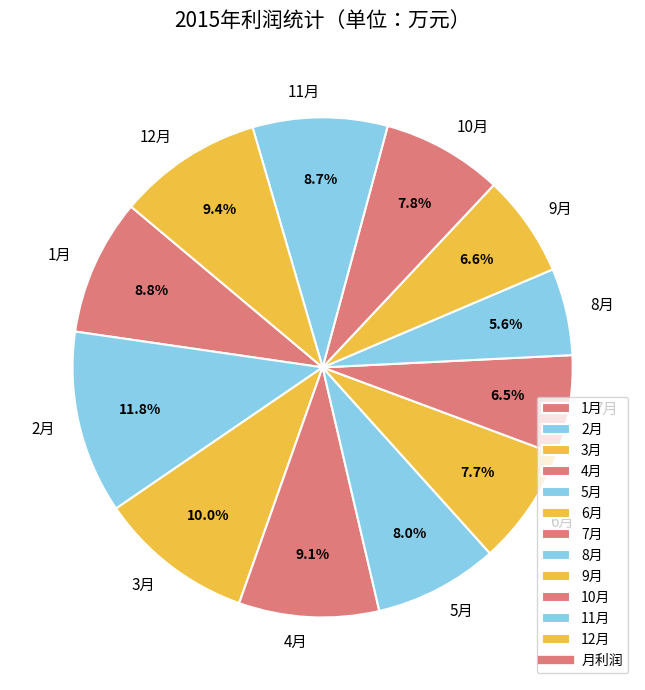

The 10月 slice represents 8% of the pie. True or false?

True